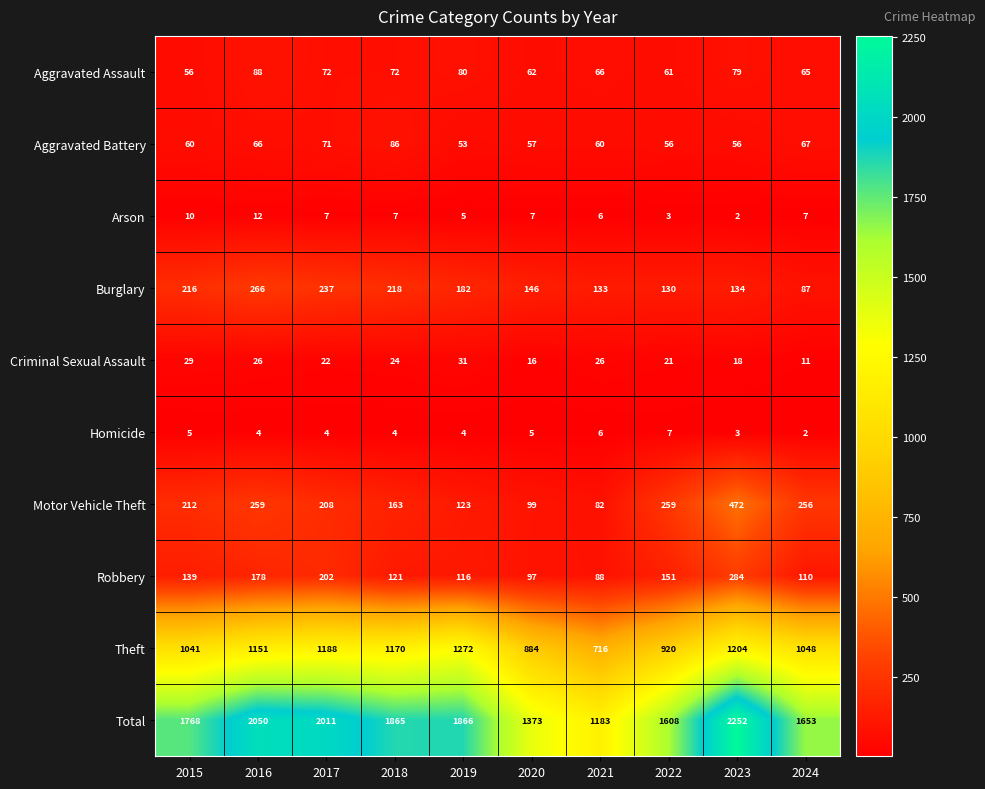

Which label corresponds to the largest value in the chart?

2023